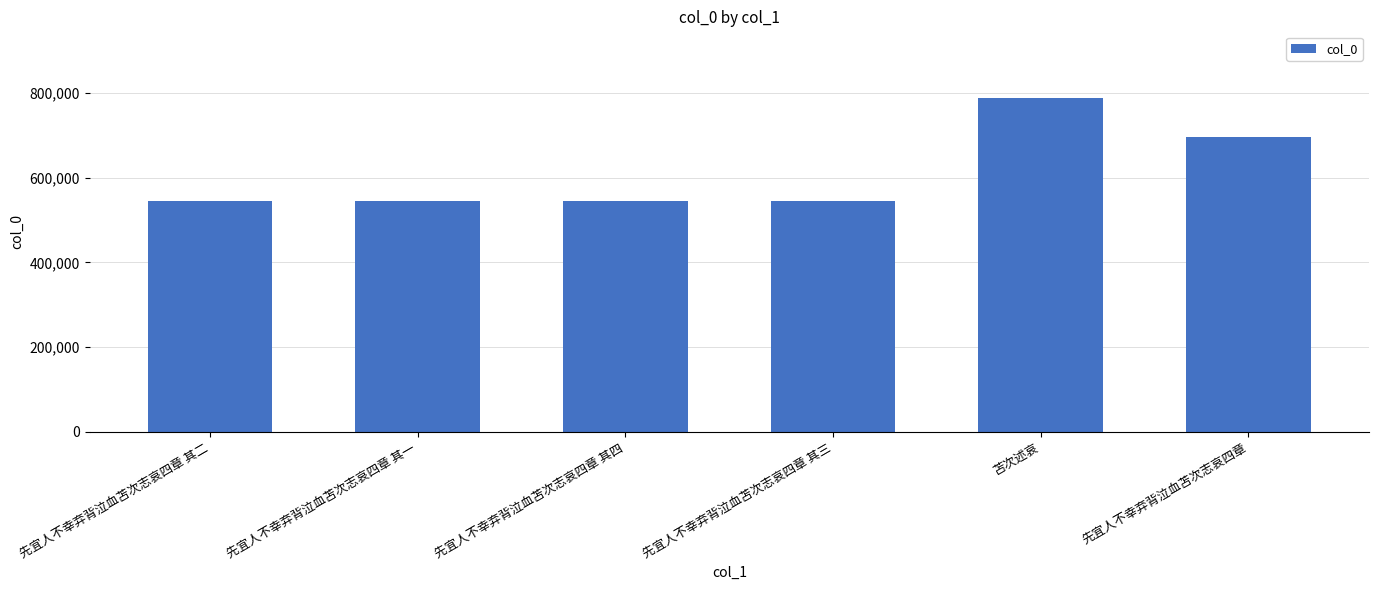

How many categories are shown in the chart?

6